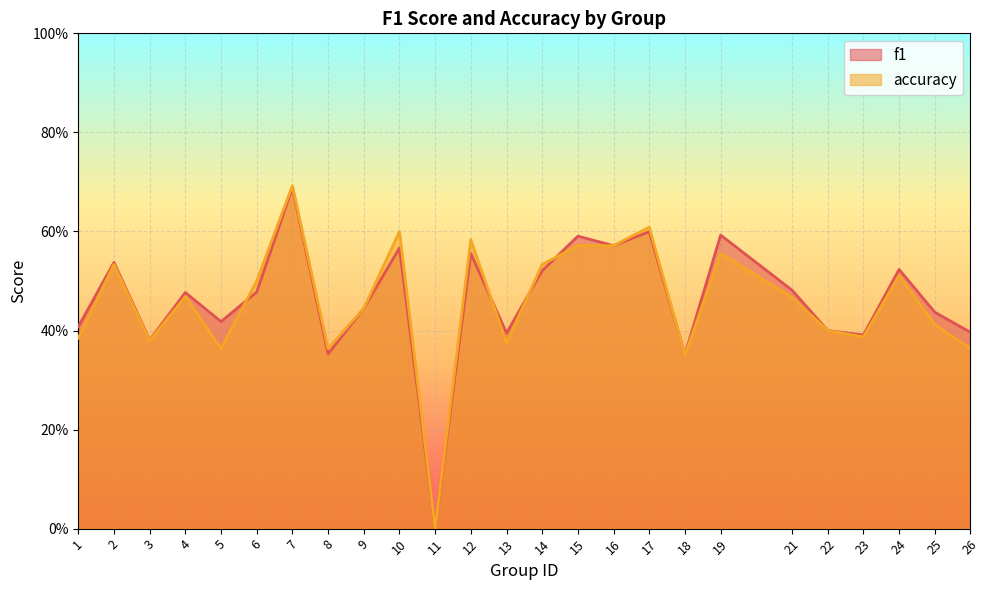

How many positive values does the f1 series have?

24